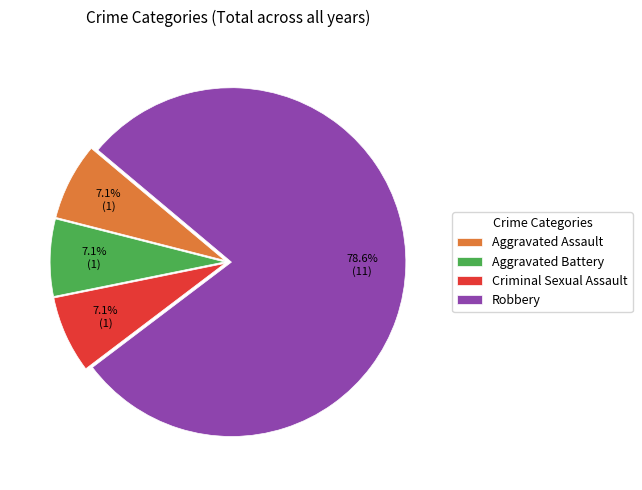

What is the largest slice in the pie chart?

Robbery